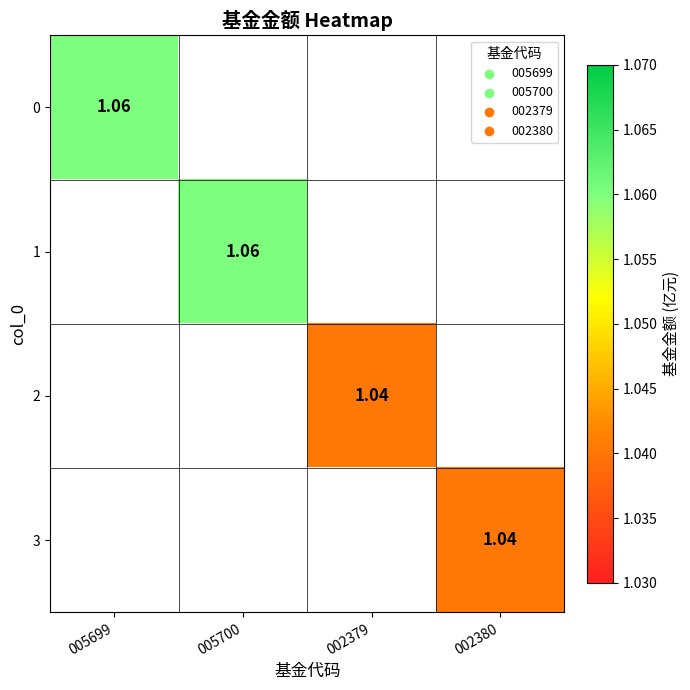

Is the value of 0 at 005700 greater than the value of 2 at 002379?

No